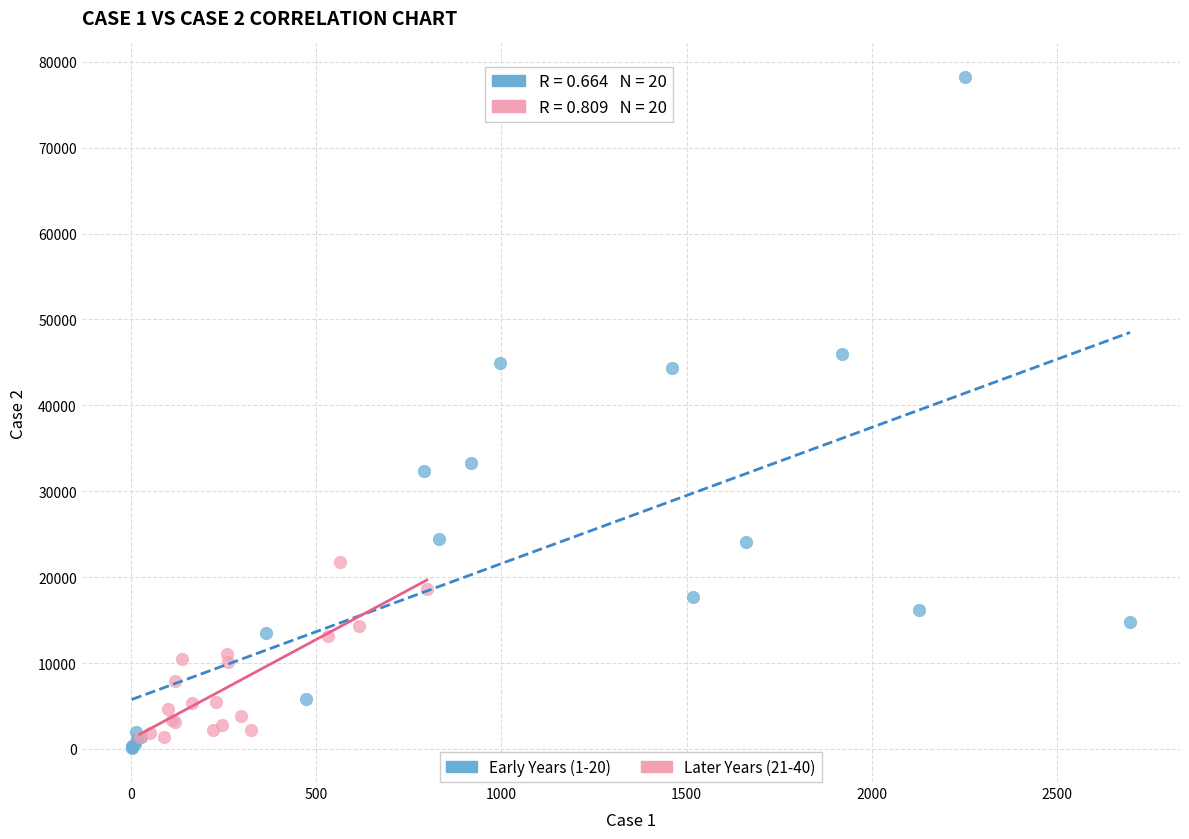

Which series reaches the maximum Y coordinate?

Early Years (1-20)